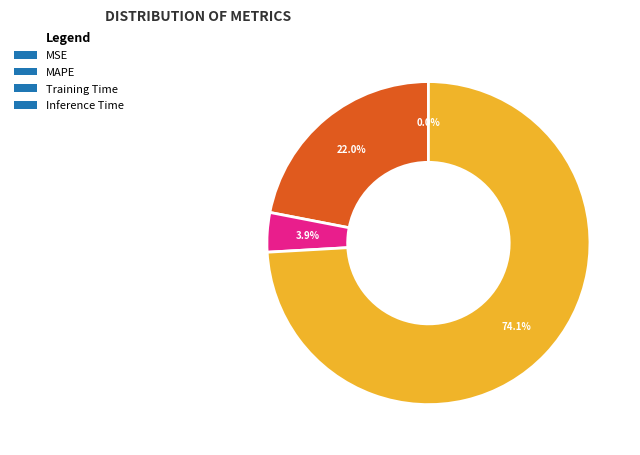

To the nearest percent, what percentage of the pie is MAPE?

22%